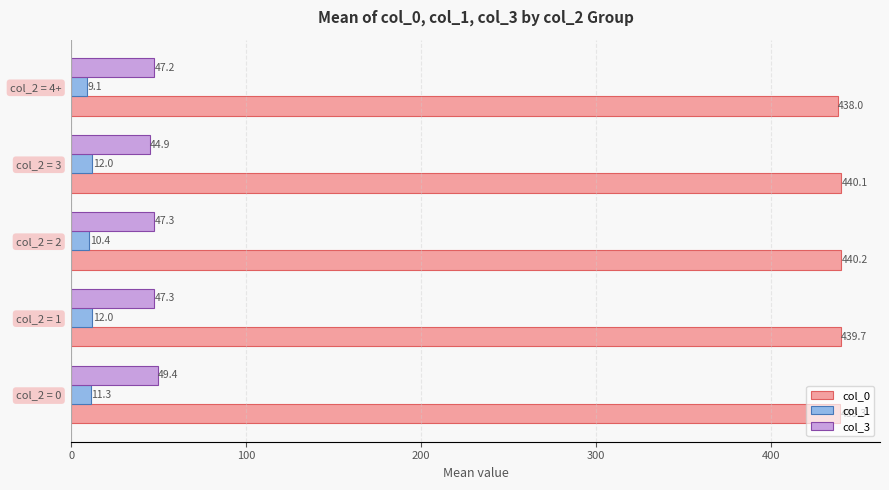

What is the difference between the maximum and minimum values in the col_0 series?

2.2